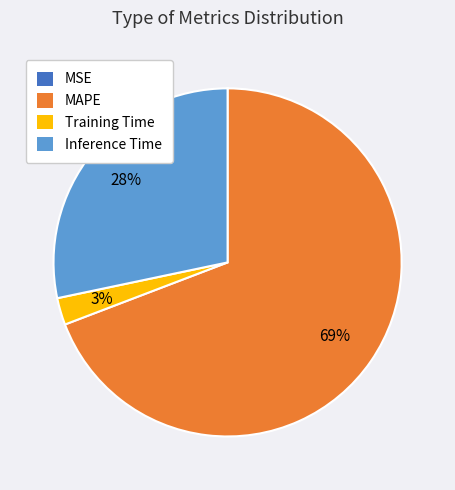

Is there a majority slice in this chart?

Yes